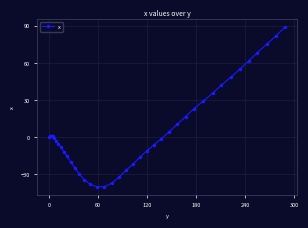

What is the value of the 21st point from the left?

-27.1